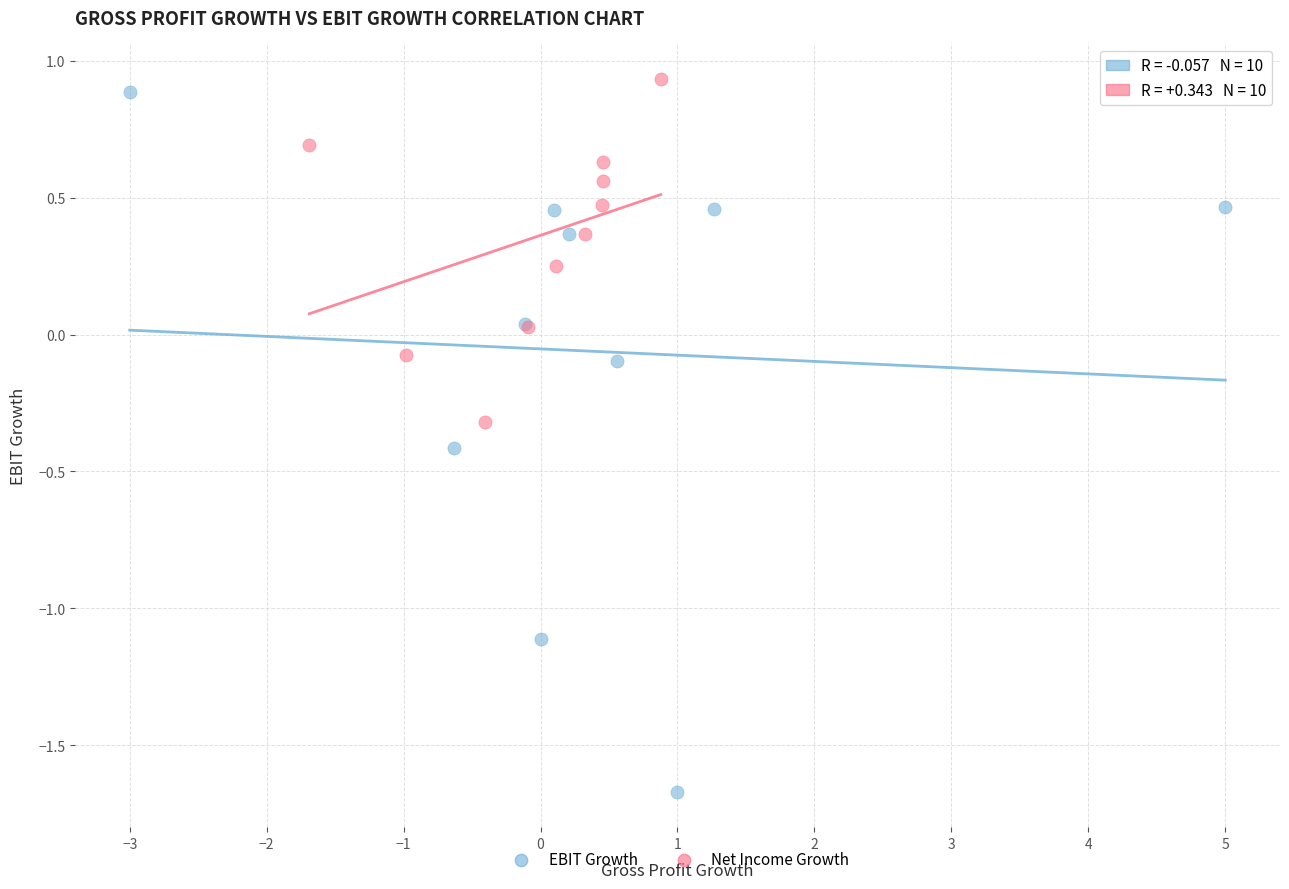

Which series has the largest Y range (max minus min)?

EBIT Growth